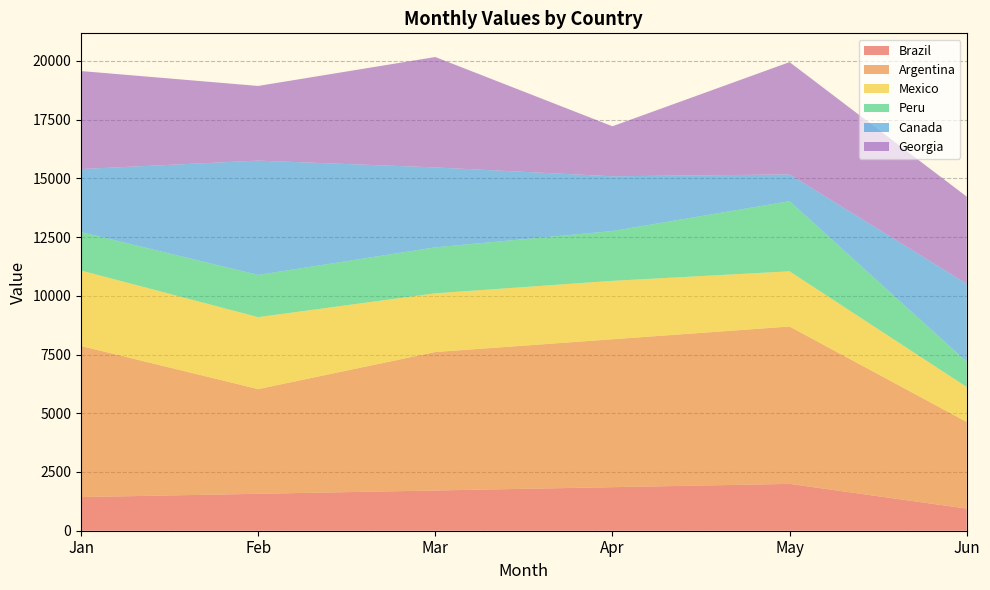

Reading left to right, transcribe all the data shown in this chart.

Brazil: 1431.5	1572.2	1712.9	1853.6	1994.3	941.5
Argentina: 6432.0	4456.0	5894.0	6296.0	6698.0	3690.0
Mexico: 3212.0	3063.0	2499.0	2487.0	2349.0	1487.0
Peru: 1636.0	1796.8	1957.6	2118.4	2986.0	1076.0
Canada: 2683.0	4866.0	3400.0	2332.0	1139.0	3319.0
Georgia: 4172.0	3178.0	4700.0	2129.0	4781.0	3709.0